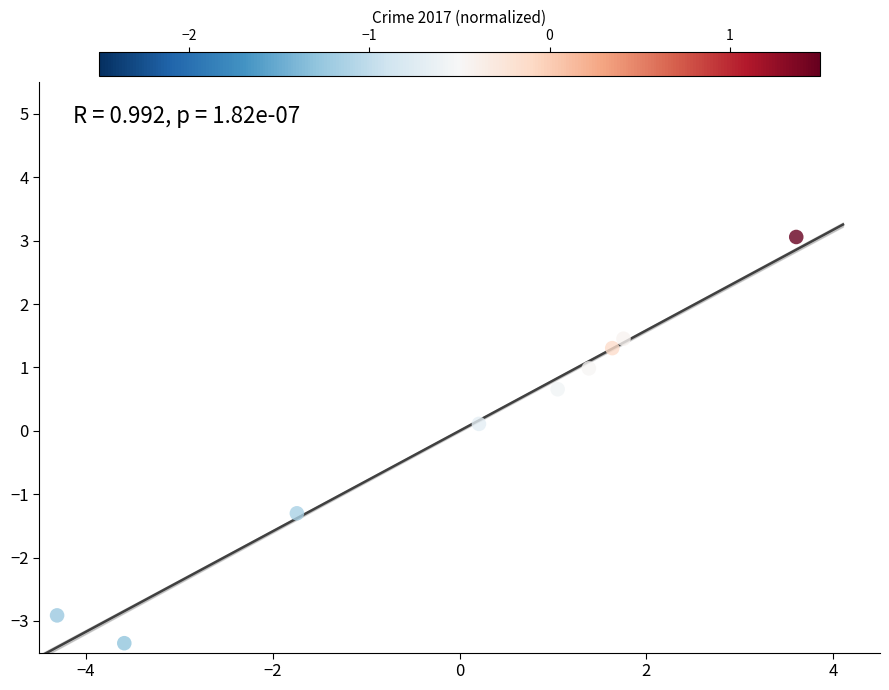

What is the range of Y values (max minus min)?

6.4